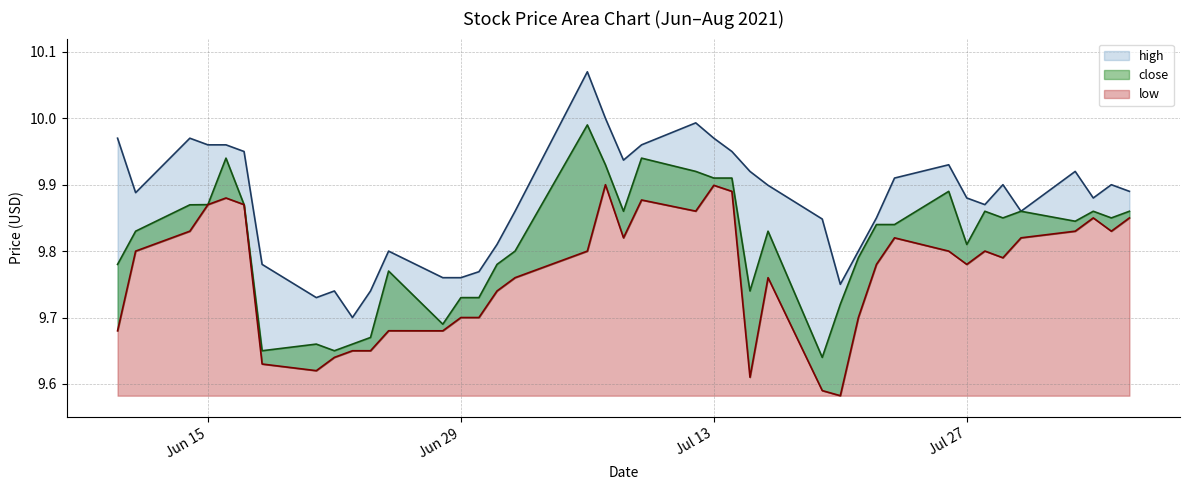

The close series shows 9.8 at 2021-07-22. True or false?

True